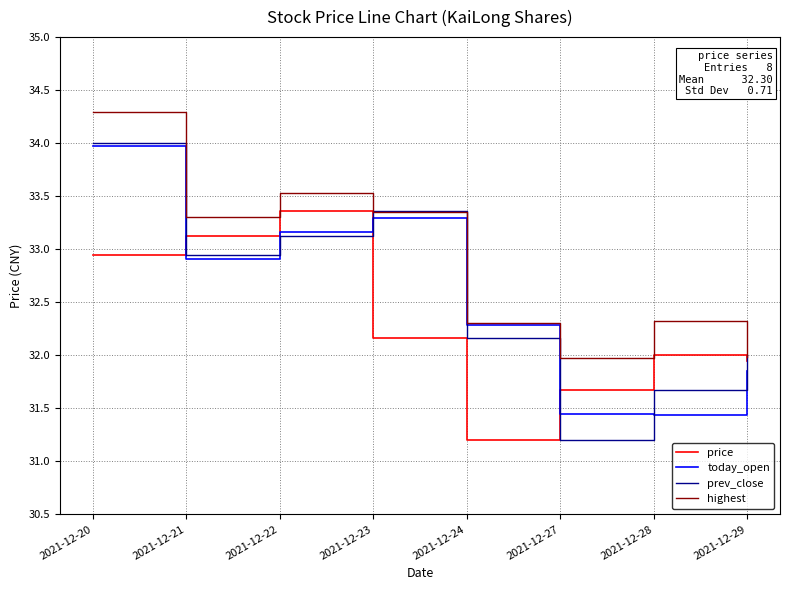

How many interior local peaks does the price series have?

2